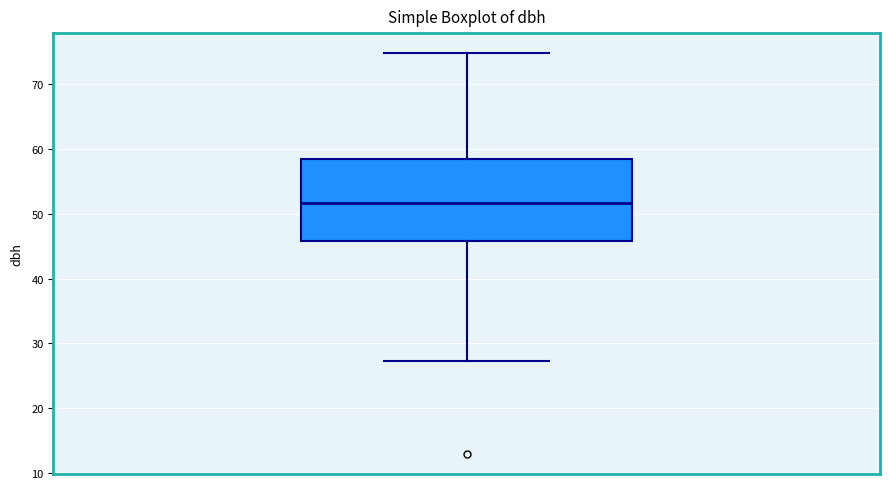

Transcribe this box plot: give where the median line is, the range the box spans, and where the two whiskers end, as read against the y-axis. The values are not printed on the chart, so give them approximately, as read against the axis.

median 52, box 46 to 59, whiskers 27 to 75